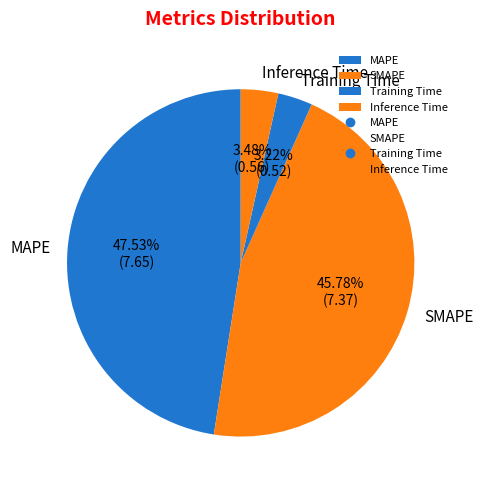

The MAPE slice represents 48% of the pie. True or false?

True